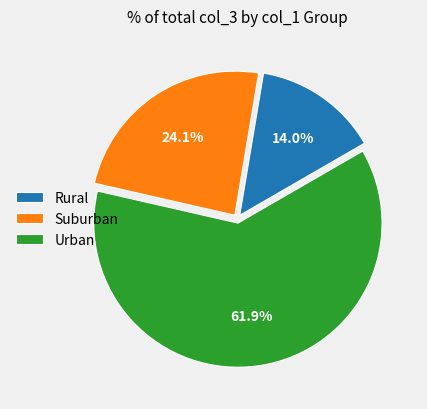

Approximately how many times larger is the value at Urban compared to Rural?

4.4